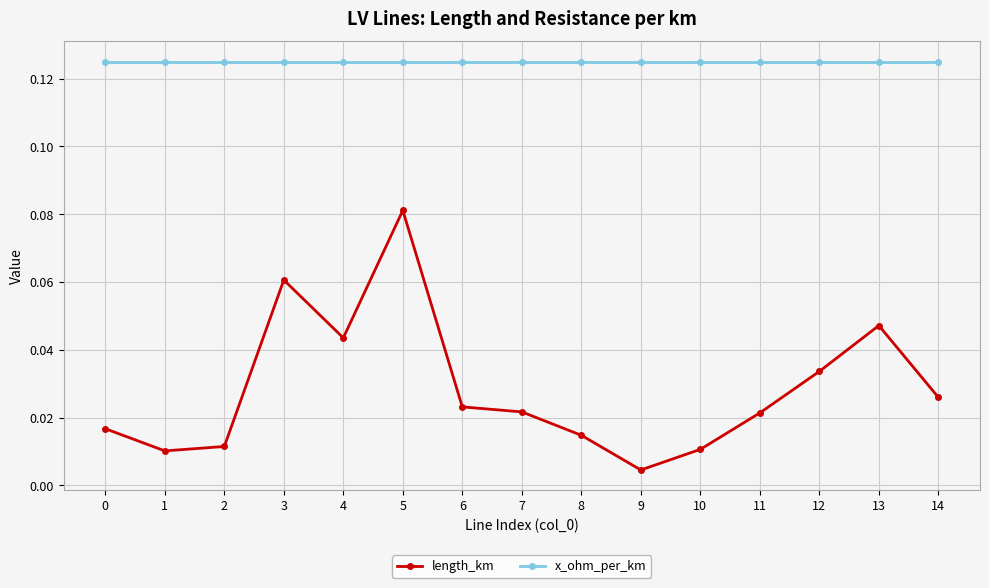

True or false: x_ohm_per_km and length_km intersect in this chart.

False